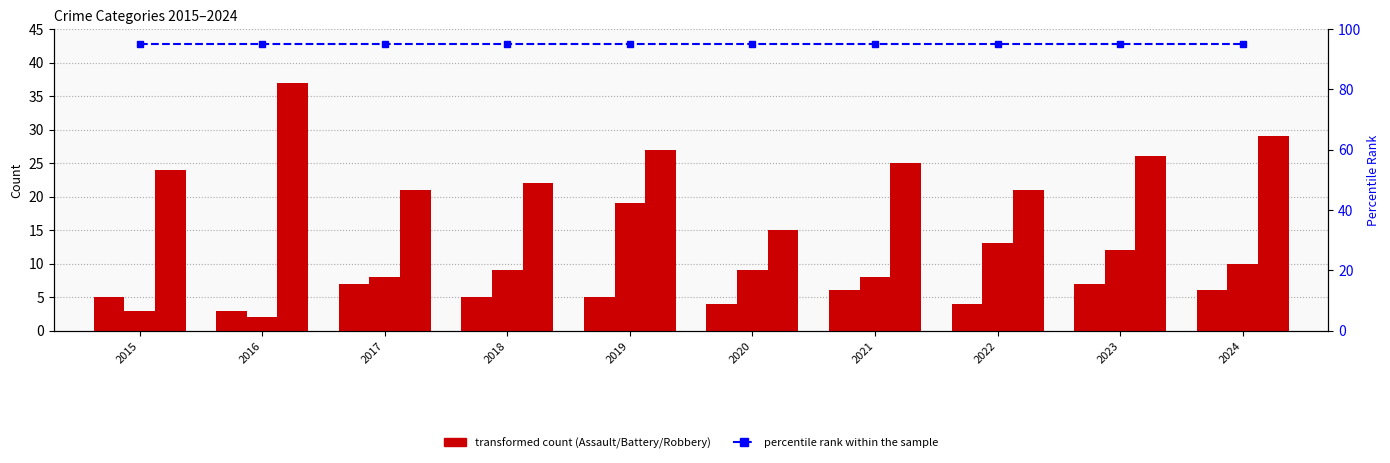

What is the difference between the maximum and minimum values in the Robbery series?

22